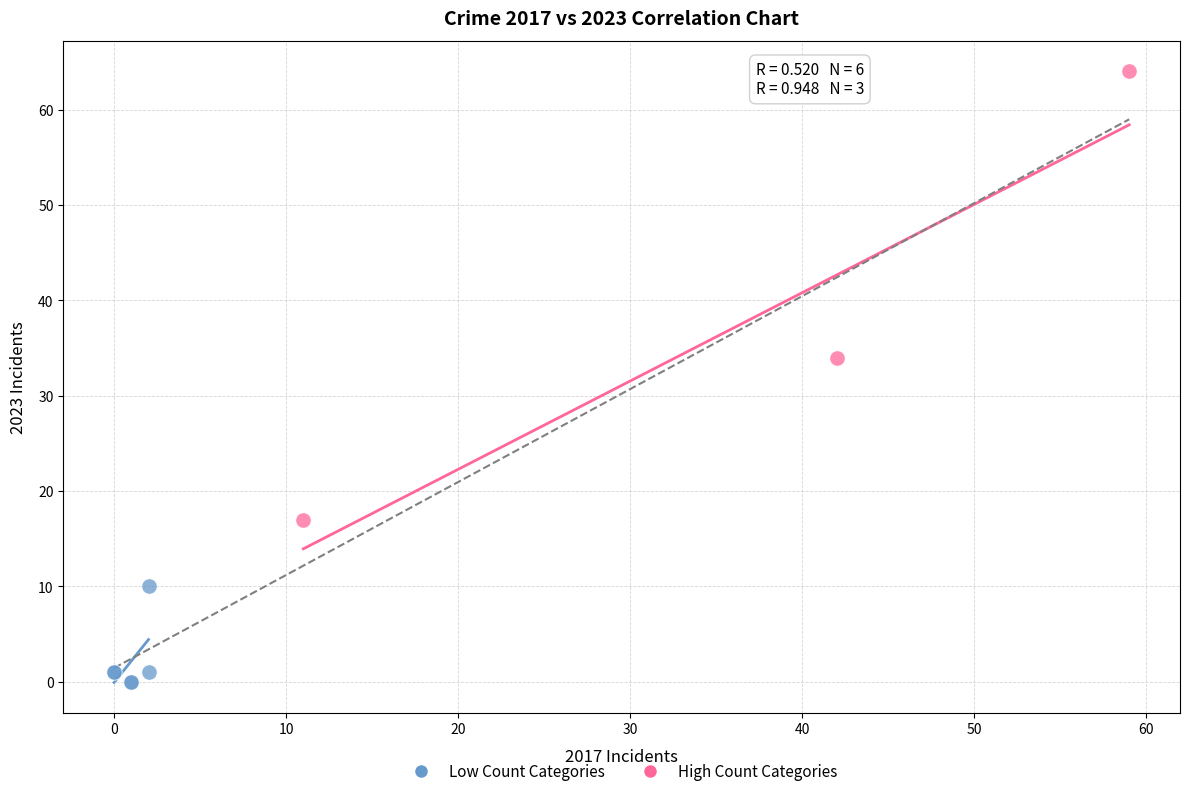

What are all the series names shown in the legend?

Low Count Categories, High Count Categories